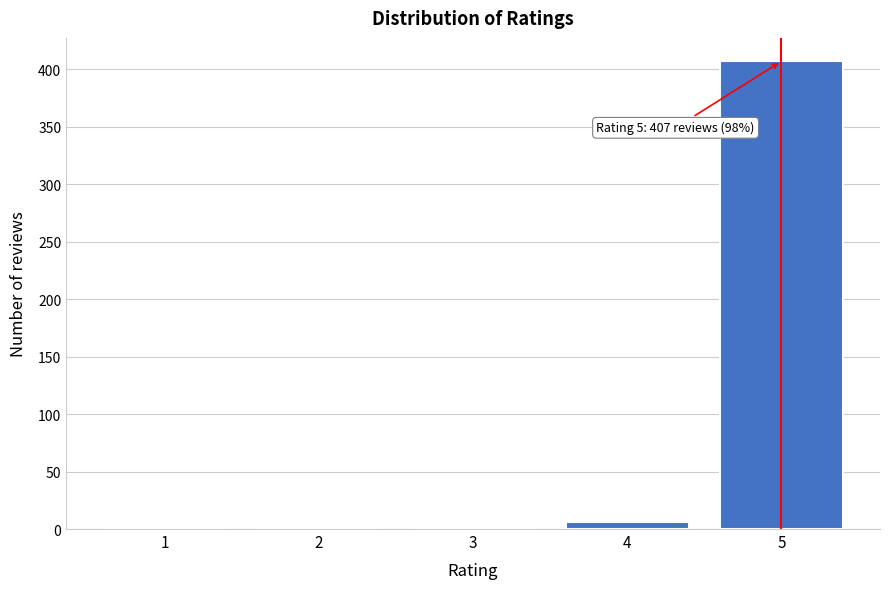

The value at 2 is 0. True or false?

True